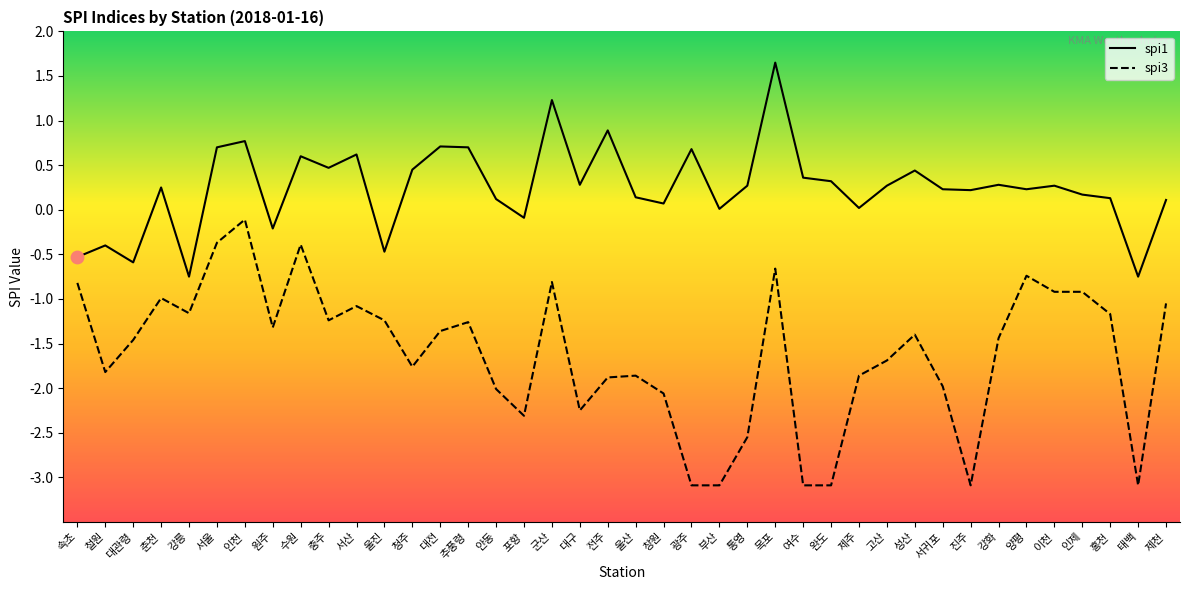

What is the total value across all series at 울산?

-1.7